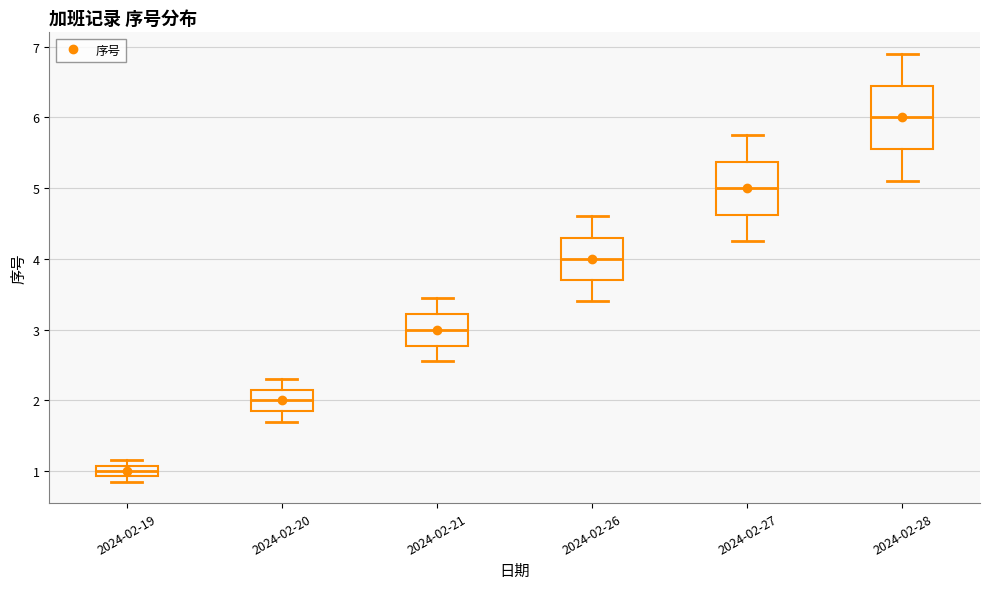

Reading left to right, read every box against the y-axis: the position of its median line, the range the box covers, and the ends of its whiskers. The values are not printed on the chart, so give them approximately, as read against the axis.

2024-02-19: median 1.0, box 0.9 to 1.1, whiskers 0.9 (just below the box's lower edge) to 1.2
2024-02-20: median 2.0, box 1.9 to 2.2, whiskers 1.7 to 2.3
2024-02-21: median 3.0, box 2.8 to 3.2, whiskers 2.6 to 3.5
2024-02-26: median 4.0, box 3.7 to 4.3, whiskers 3.4 to 4.6
2024-02-27: median 5.0, box 4.6 to 5.4, whiskers 4.3 to 5.8
2024-02-28: median 6.0, box 5.6 to 6.5, whiskers 5.1 to 6.9